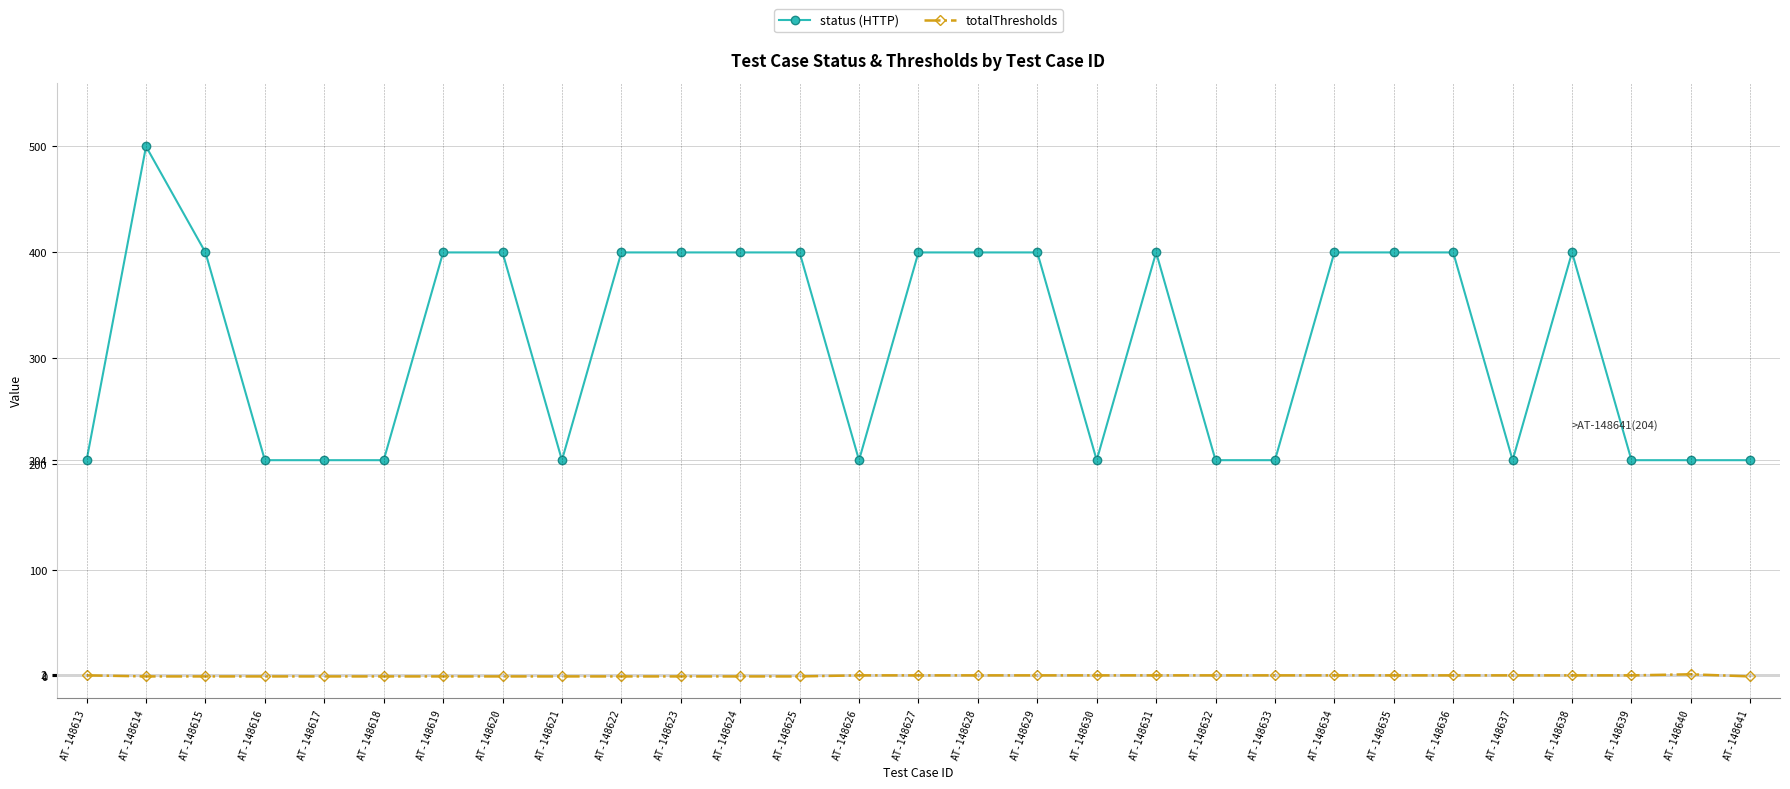

Rank the series by their average value, from lowest to highest.

totalThresholds, status (HTTP)